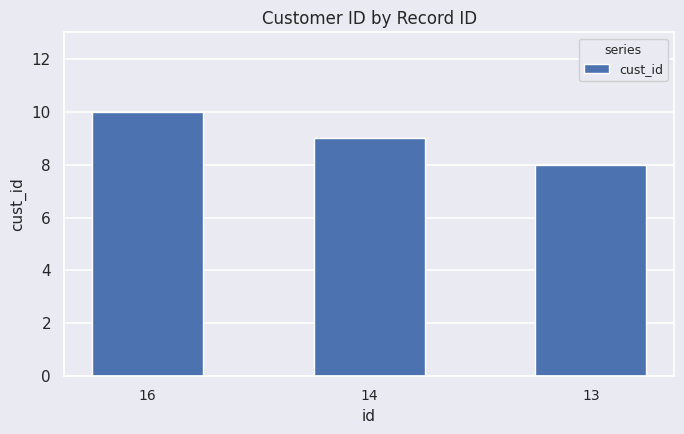

List the labels in order of value, largest first.

16, 14, 13